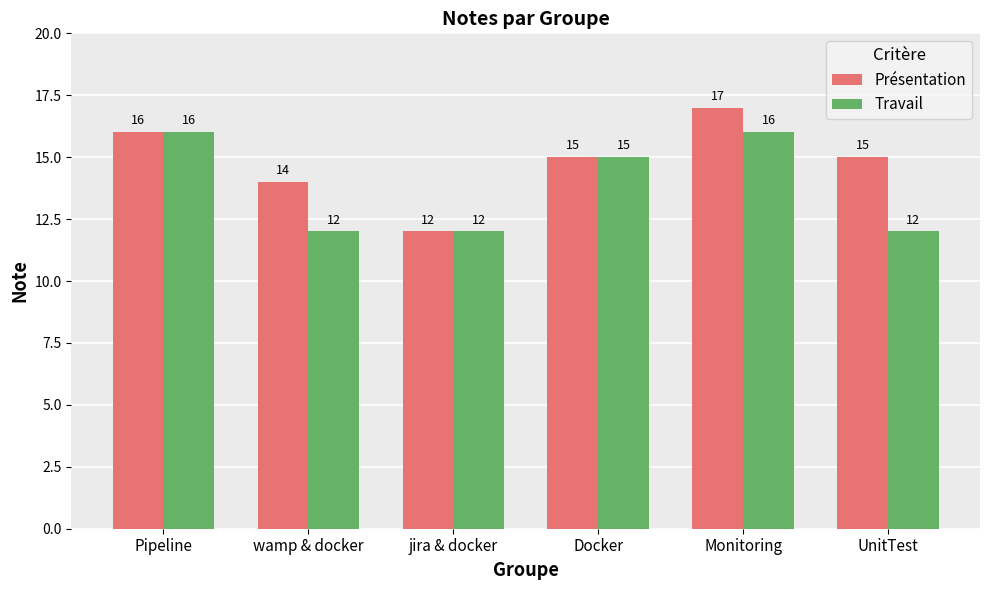

How many distinct data groups are displayed?

2